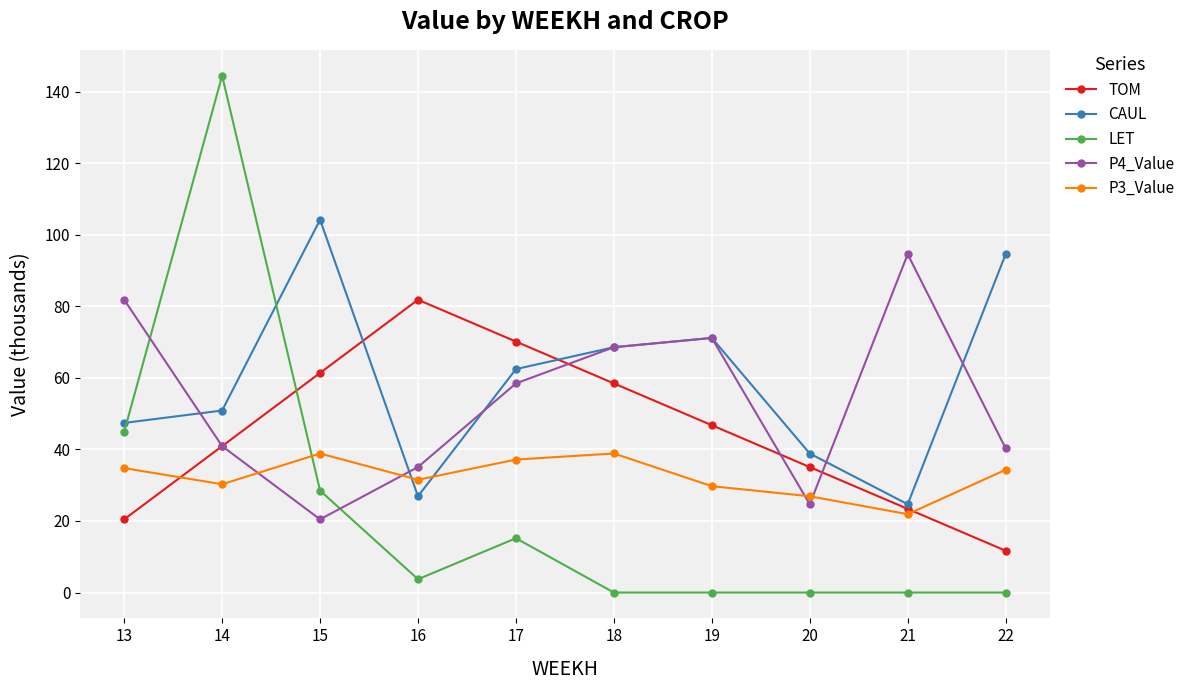

Read the CAUL value at 18.

68.6